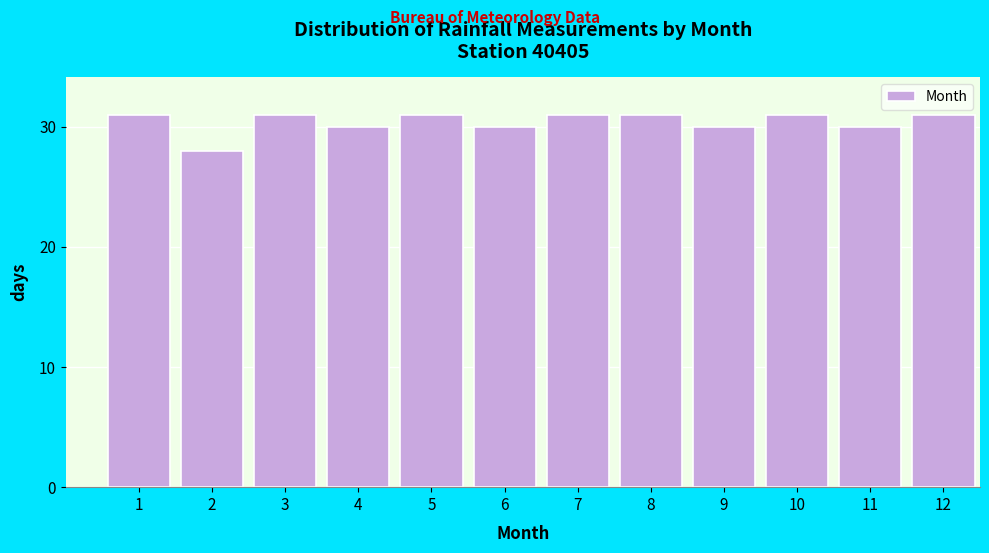

Reading left to right, list all the values displayed in this chart.

1=31	2=28	3=31	4=30	5=31	6=30	7=31	8=31	9=30	10=31	11=30	12=31